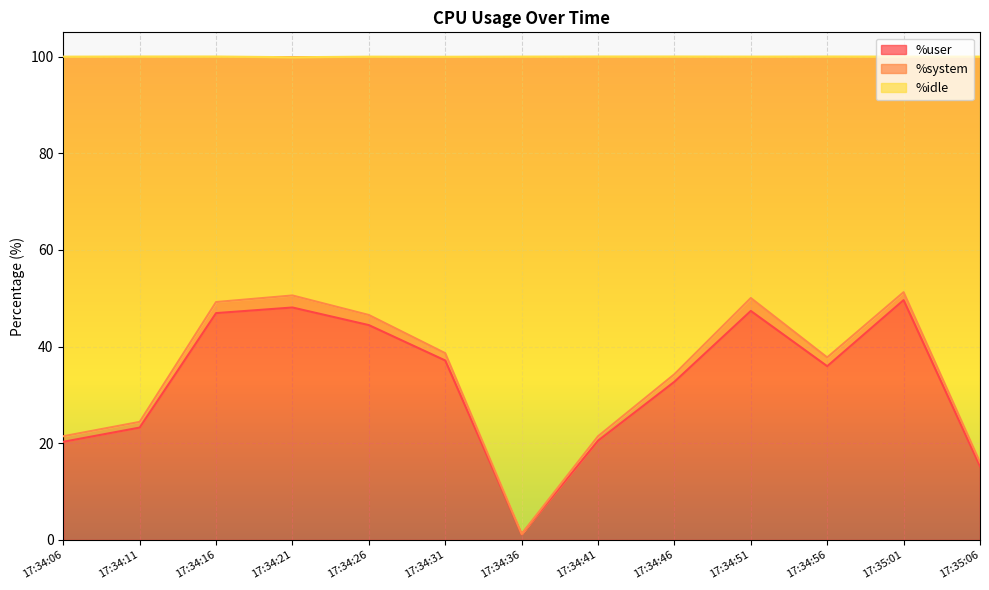

Which category has the lowest value in the %user series?

17:34:36